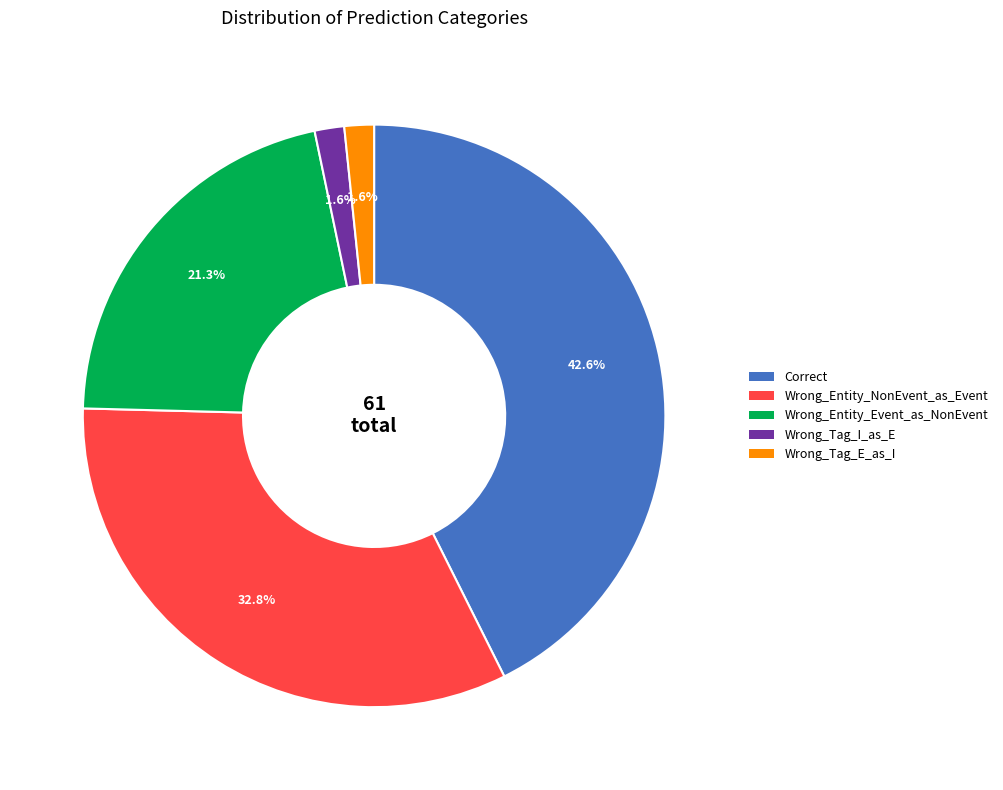

Does any single category account for the majority?

No